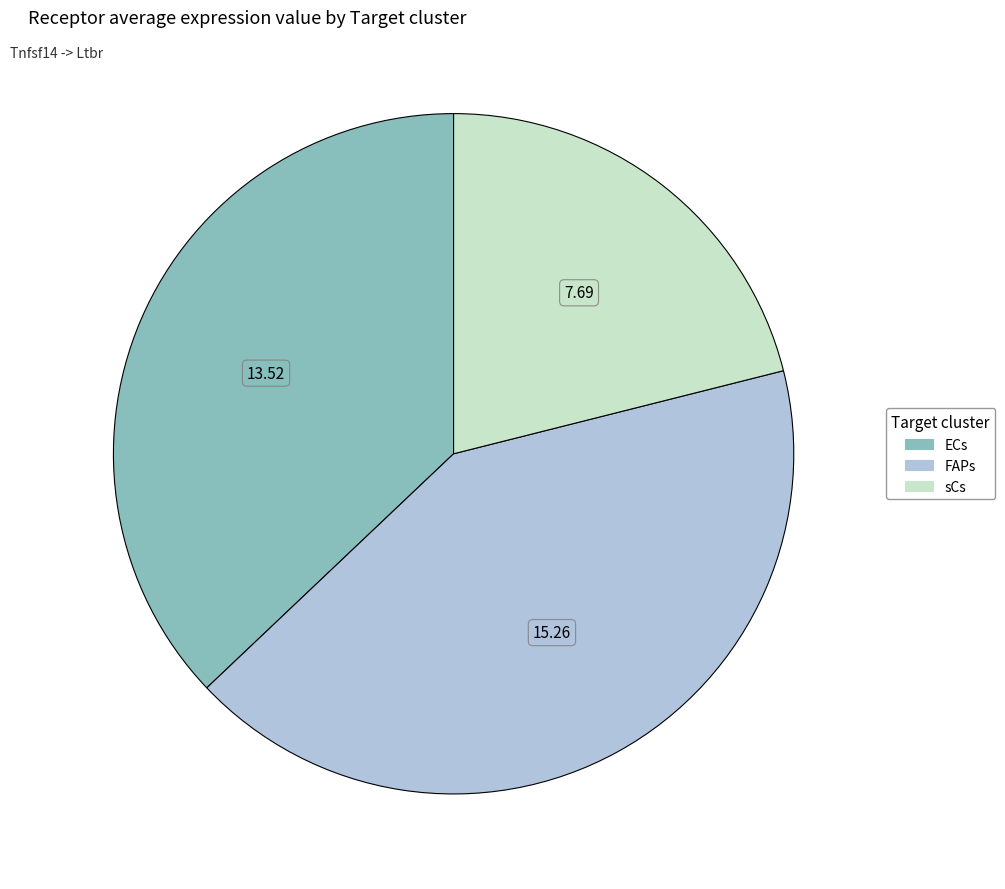

How many slices are in this pie chart?

3